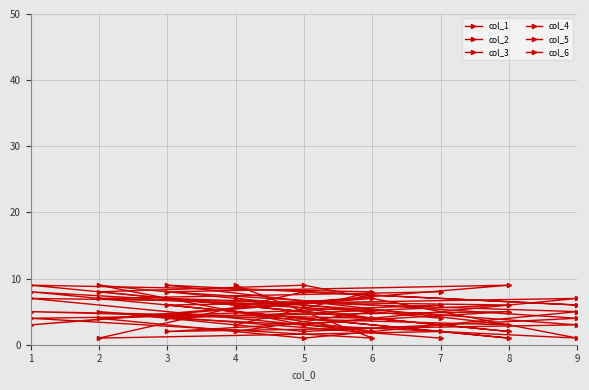

Is the value of col_1 at 2 greater than the value of col_3 at 5?

Yes